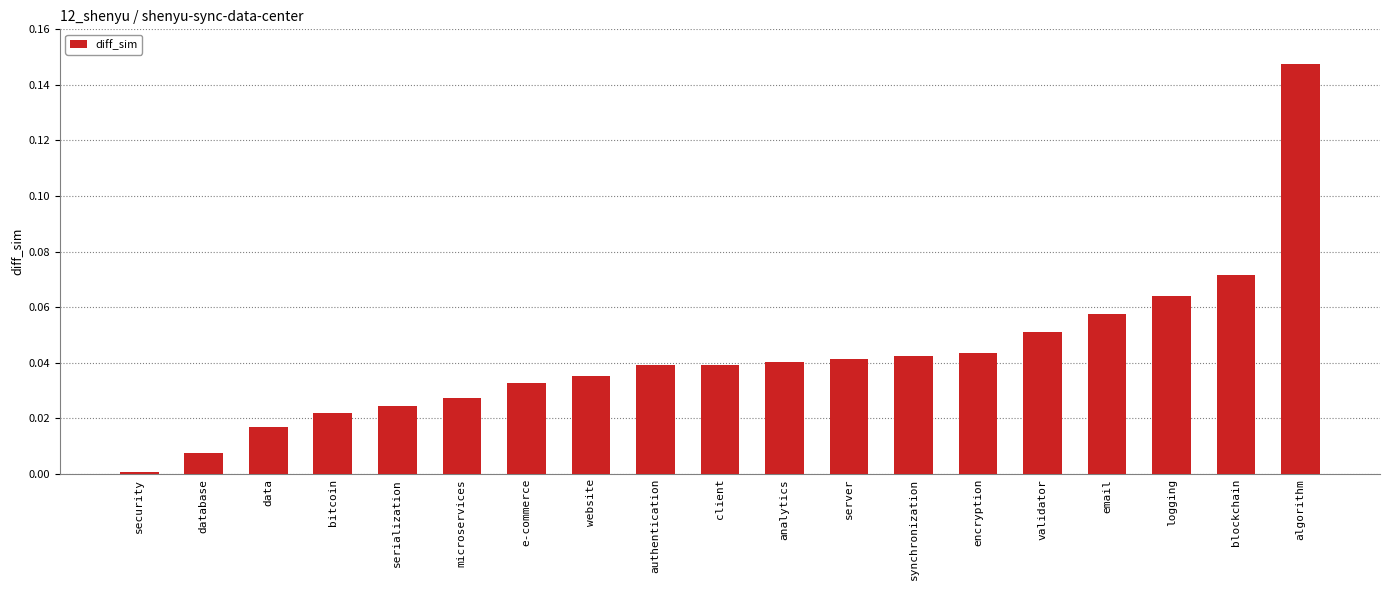

The value at authentication is 0.0. True or false?

True